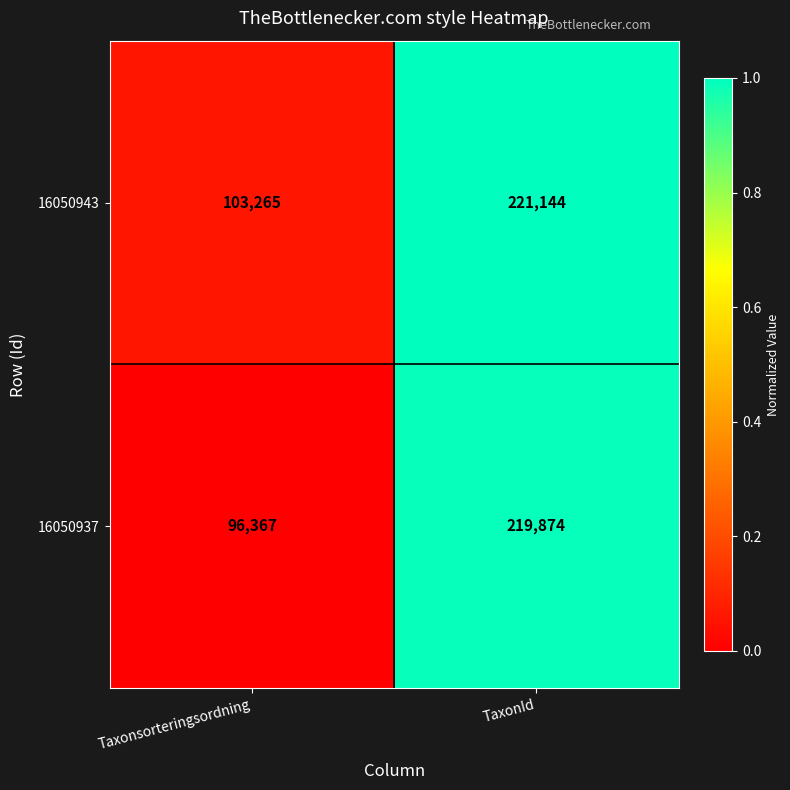

The value of 16050937 at Taxonsorteringsordning is 96367. True or false?

True